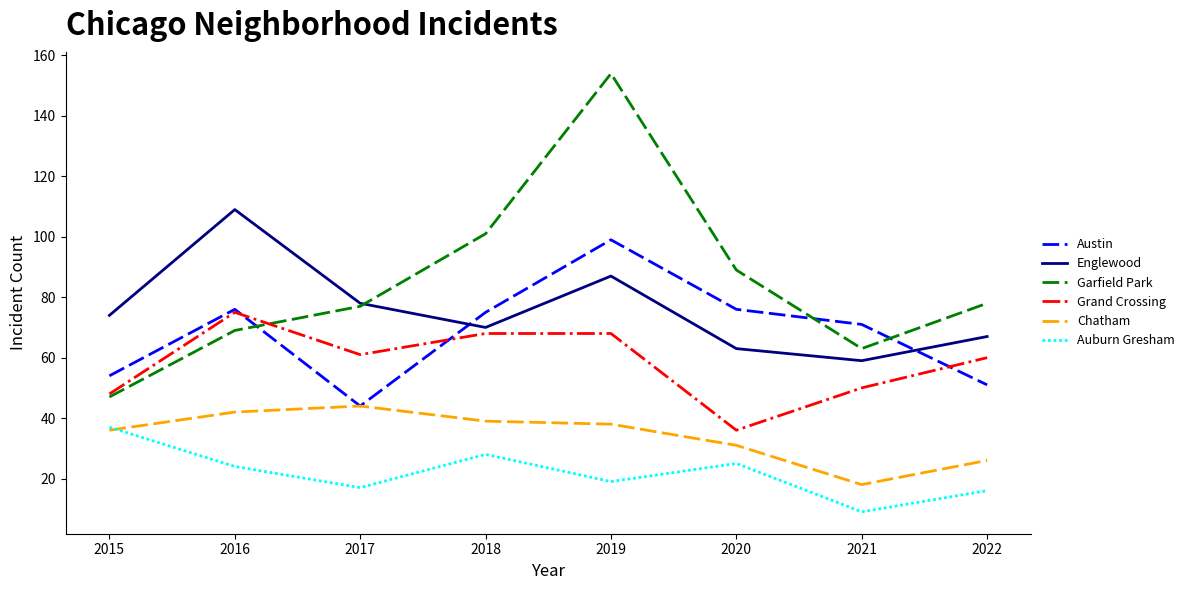

Reading right to left, list all the values displayed in this chart.

Austin: 51	71	76	99	75	44	76	54
Englewood: 67	59	63	87	70	78	109	74
Garfield Park: 78	63	89	154	101	77	69	47
Grand Crossing: 60	50	36	68	68	61	75	48
Chatham: 26	18	31	38	39	44	42	36
Auburn Gresham: 16	9	25	19	28	17	24	37